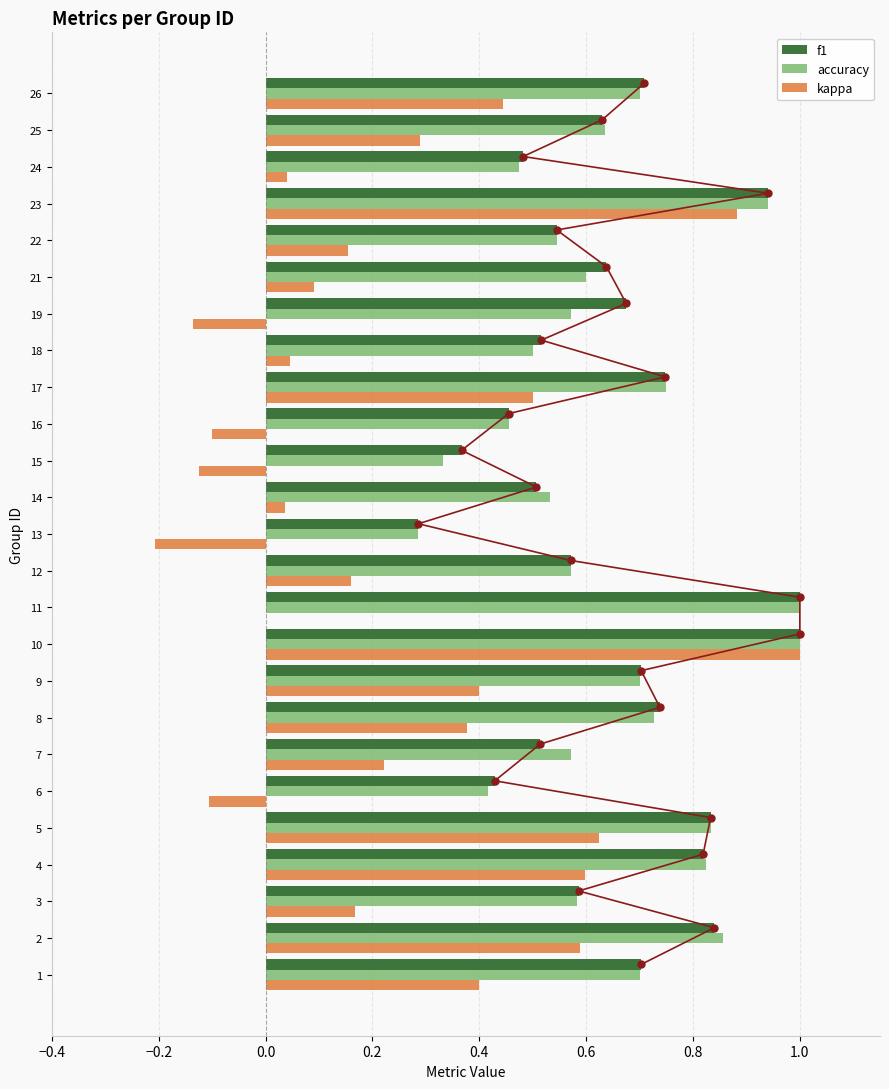

Is it true that accuracy equals 1.2 at 4?

False